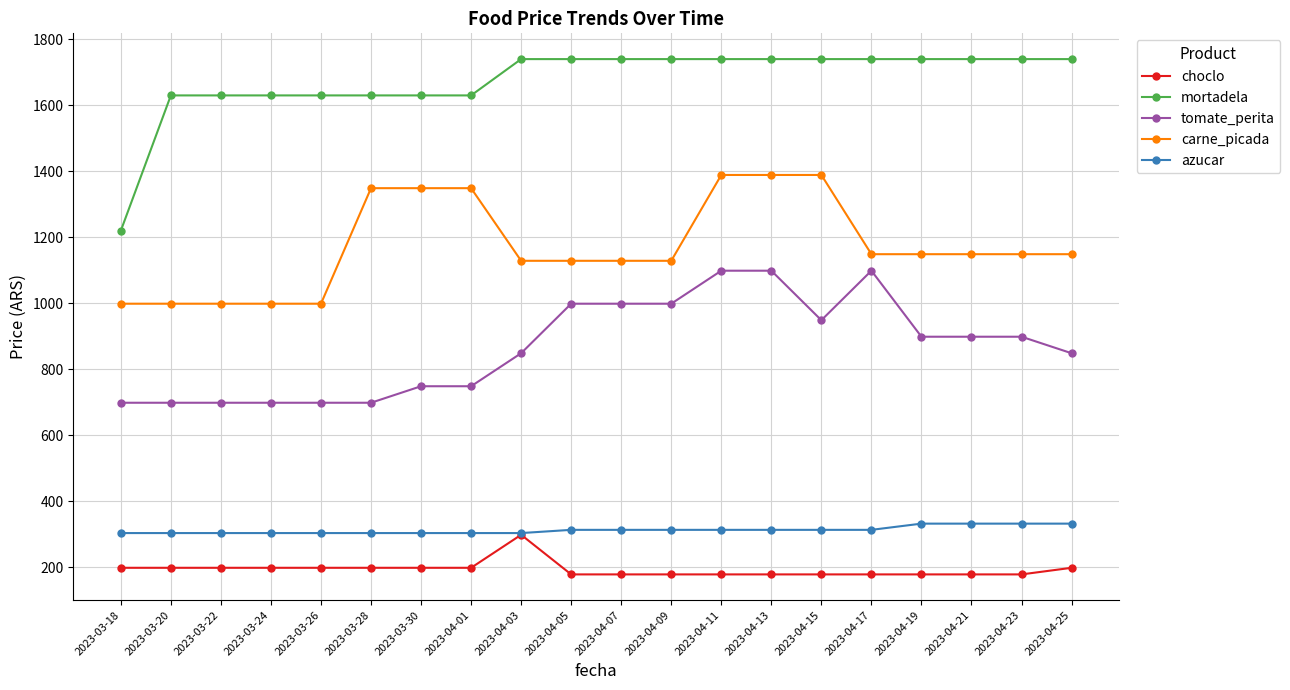

Reading left to right, transcribe all the data shown in this chart.

choclo: 2023-03-18=199.0	2023-03-20=199.0	2023-03-22=199.0	2023-03-24=199.0	2023-03-26=199.0	2023-03-28=199.0	2023-03-30=199.0	2023-04-01=199.0	2023-04-03=299.0	2023-04-05=179.0	2023-04-07=179.0	2023-04-09=179.0	2023-04-11=179.0	2023-04-13=179.0	2023-04-15=179.0	2023-04-17=179.0	2023-04-19=179.0	2023-04-21=179.0	2023-04-23=179.0	2023-04-25=199.0
mortadela: 2023-03-18=1220.0	2023-03-20=1630.0	2023-03-22=1630.0	2023-03-24=1630.0	2023-03-26=1630.0	2023-03-28=1630.0	2023-03-30=1630.0	2023-04-01=1630.0	2023-04-03=1740.0	2023-04-05=1740.0	2023-04-07=1740.0	2023-04-09=1740.0	2023-04-11=1740.0	2023-04-13=1740.0	2023-04-15=1740.0	2023-04-17=1740.0	2023-04-19=1740.0	2023-04-21=1740.0	2023-04-23=1740.0	2023-04-25=1740.0
tomate_perita: 2023-03-18=699.0	2023-03-20=699.0	2023-03-22=699.0	2023-03-24=699.0	2023-03-26=699.0	2023-03-28=699.0	2023-03-30=749.0	2023-04-01=749.0	2023-04-03=849.0	2023-04-05=999.0	2023-04-07=999.0	2023-04-09=999.0	2023-04-11=1099.0	2023-04-13=1099.0	2023-04-15=949.0	2023-04-17=1099.0	2023-04-19=899.0	2023-04-21=899.0	2023-04-23=899.0	2023-04-25=849.0
carne_picada: 2023-03-18=999.0	2023-03-20=999.0	2023-03-22=999.0	2023-03-24=999.0	2023-03-26=999.0	2023-03-28=1349.0	2023-03-30=1349.0	2023-04-01=1349.0	2023-04-03=1129.0	2023-04-05=1129.0	2023-04-07=1129.0	2023-04-09=1129.0	2023-04-11=1389.0	2023-04-13=1389.0	2023-04-15=1389.0	2023-04-17=1149.0	2023-04-19=1149.0	2023-04-21=1149.0	2023-04-23=1149.0	2023-04-25=1149.0
azucar: 2023-03-18=304.2	2023-03-20=304.2	2023-03-22=304.2	2023-03-24=304.2	2023-03-26=304.2	2023-03-28=304.2	2023-03-30=304.2	2023-04-01=304.2	2023-04-03=304.2	2023-04-05=314.0	2023-04-07=314.0	2023-04-09=314.0	2023-04-11=314.0	2023-04-13=314.0	2023-04-15=314.0	2023-04-17=314.0	2023-04-19=332.8	2023-04-21=332.8	2023-04-23=332.8	2023-04-25=332.8